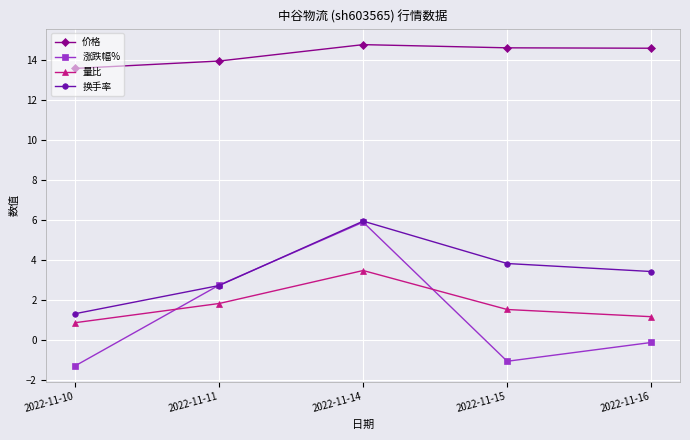

Which category has the highest value in the 量比 series?

2022-11-14